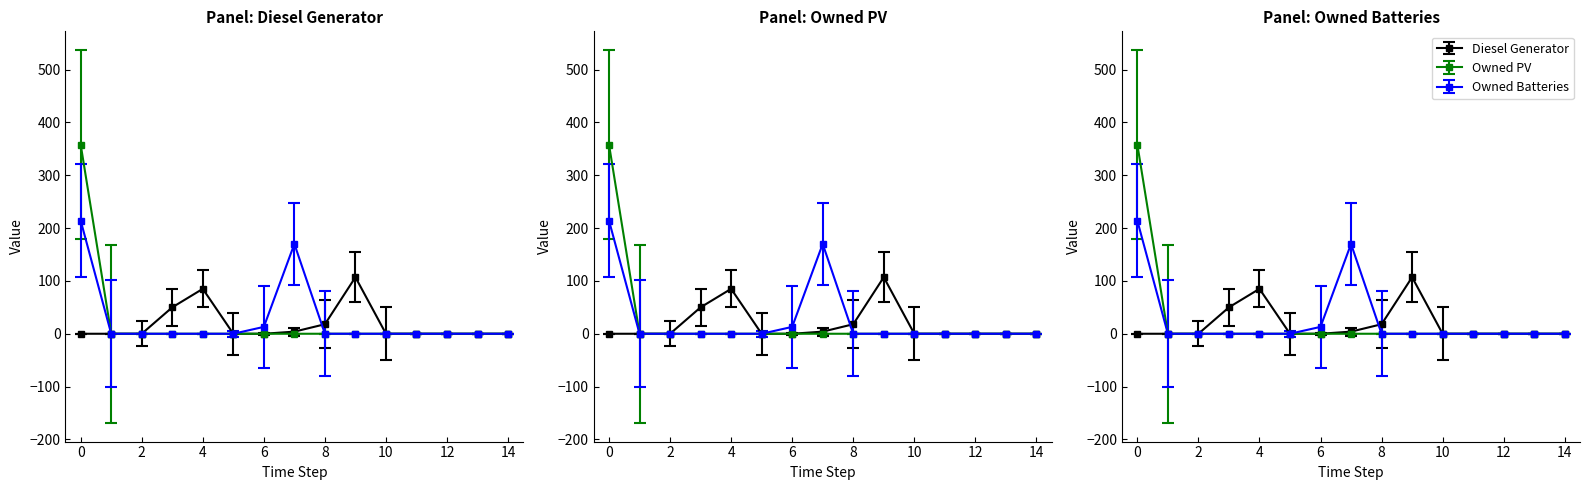

Reading left to right, extract all data points from this chart.

Diesel Generator: 0	0	0	50	85	0	0	4	18	107	0	0	0	0	0
Owned PV: 358	0	0	0	0	0	0	0	0	0	0	0	0	0	0
Owned Batteries: 214	0	0	0	0	0	13	170	0	0	0	0	0	0	0